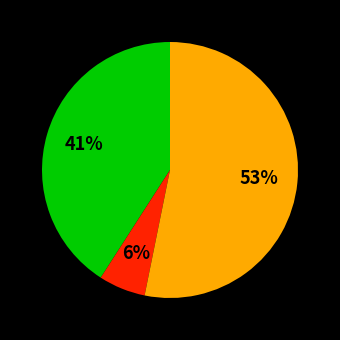

Does any single category account for the majority?

Yes